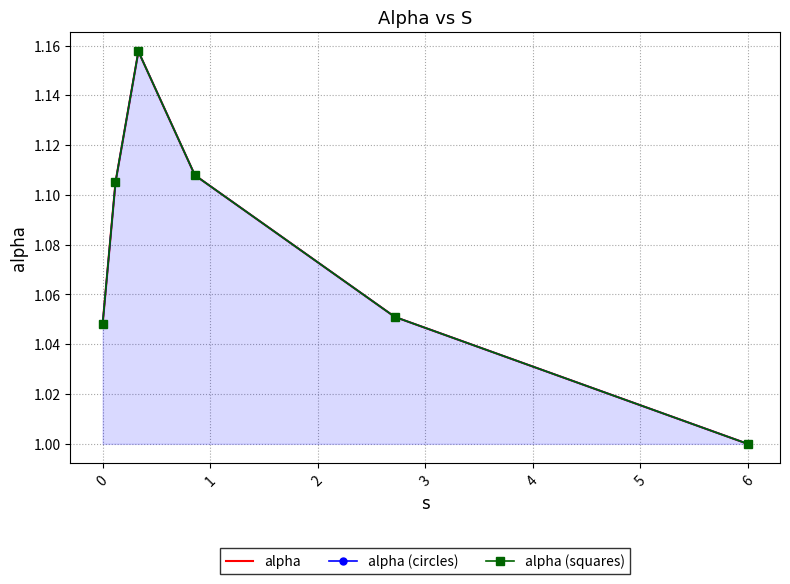

Reading left to right, list all the values displayed in this chart.

alpha: 1.0	1.1	1.2	1.1	1.1	1.0
alpha (circles): 1.0	1.1	1.2	1.1	1.1	1.0
alpha (squares): 1.0	1.1	1.2	1.1	1.1	1.0